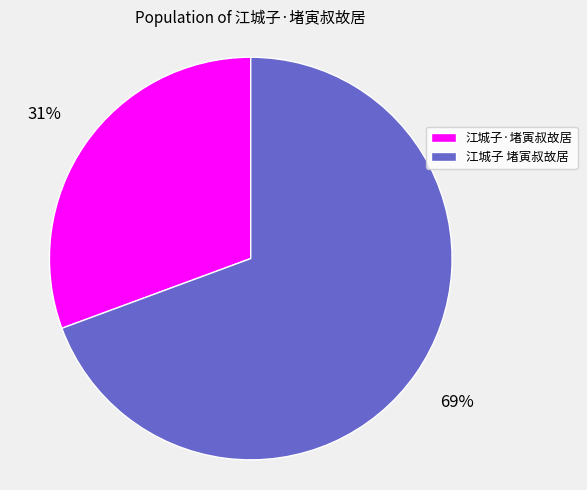

Is the sum of 江城子·堵寅叔故居 and 江城子 堵寅叔故居 greater than half?

Yes